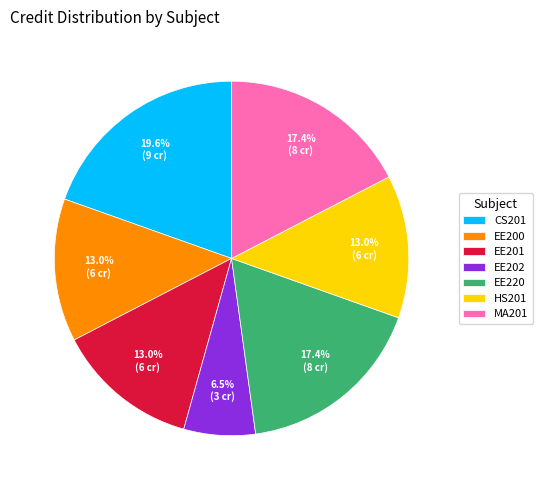

Is there a majority slice in this chart?

No